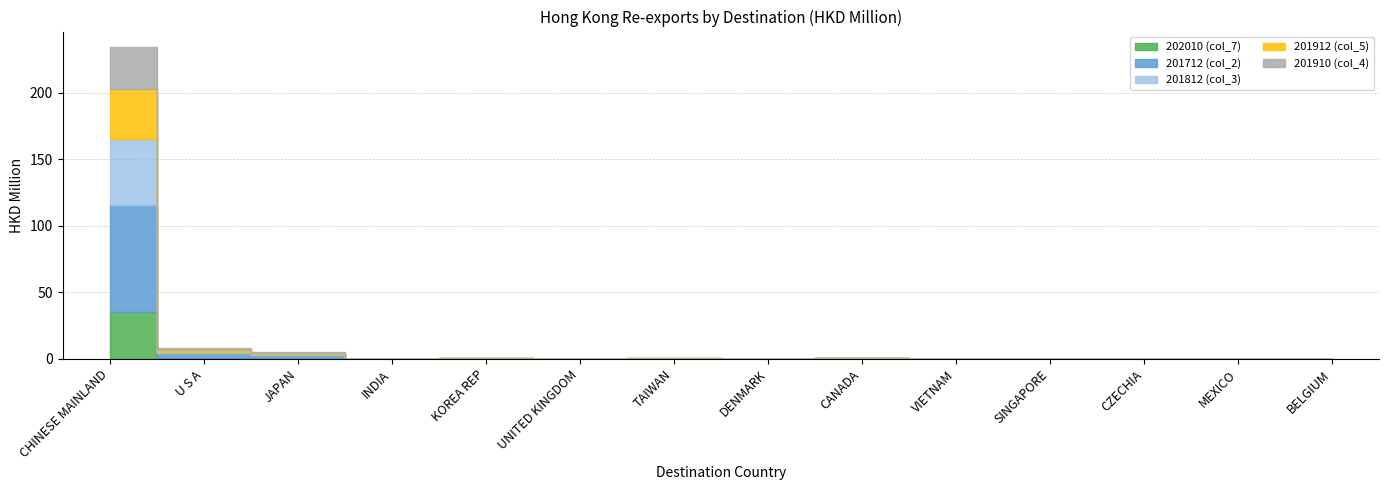

What is the maximum value shown in the chart?

80.2